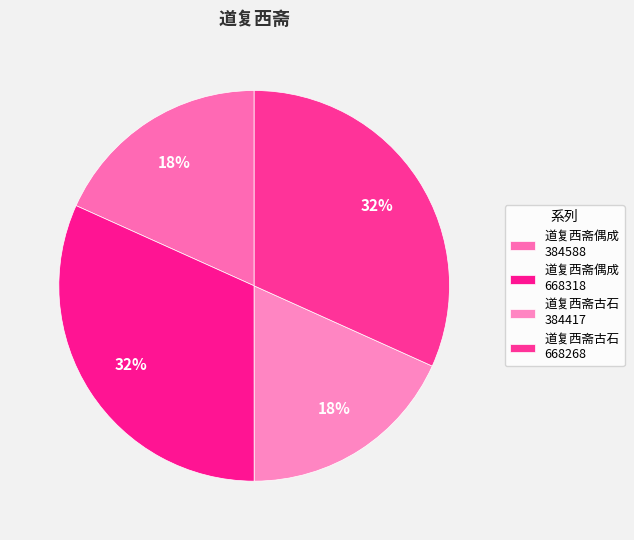

What is the largest slice in the pie chart?

道复西斋偶成 (668318)